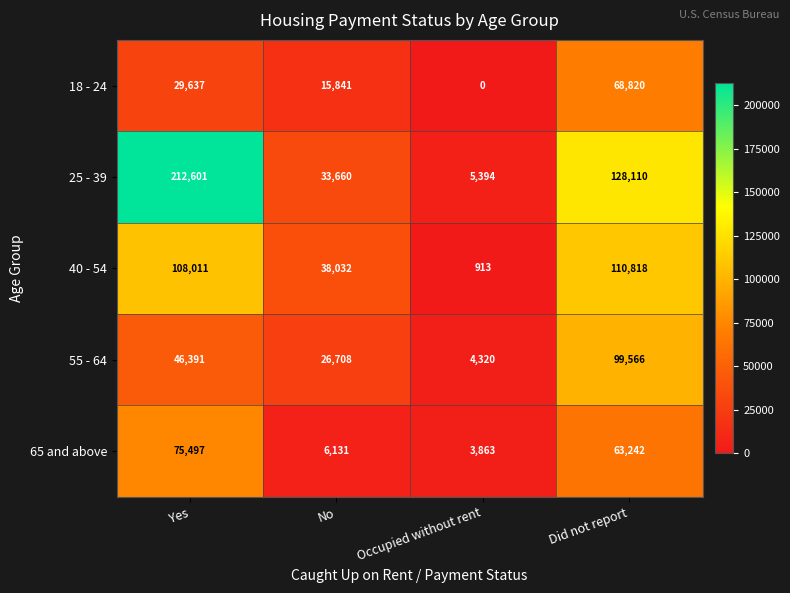

Rank the series at Did not report from lowest to highest value.

65 and above, 18 - 24, 55 - 64, 40 - 54, 25 - 39